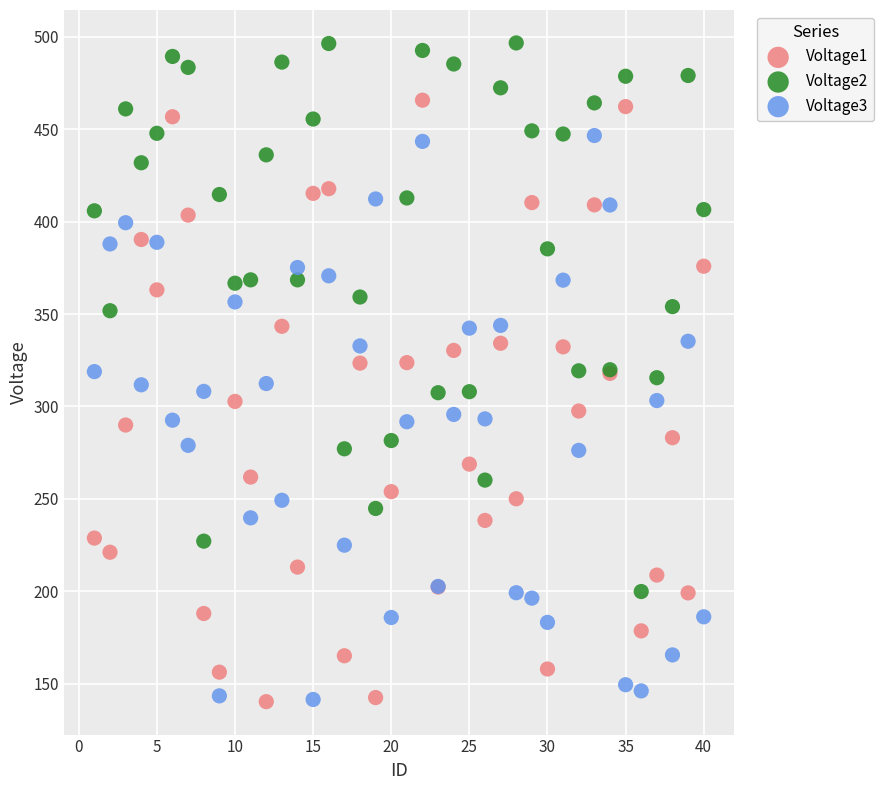

What is the X range (max minus min) for the scatter plot?

39.0